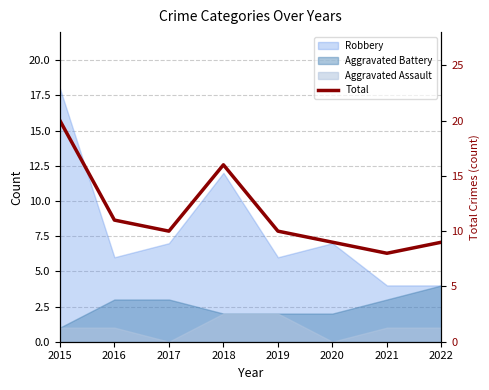

List the labels in order of value, largest first.

2015, 2018, 2016, 2017, 2019, 2020, 2022, 2021